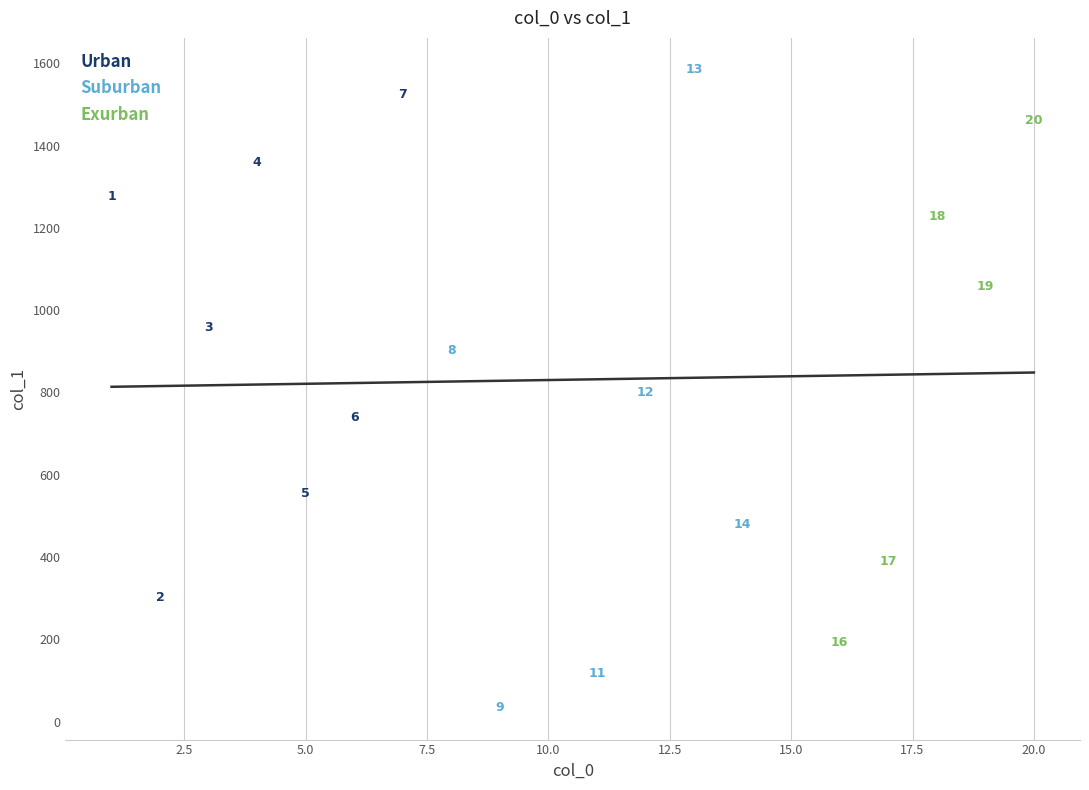

Which series reaches the maximum Y coordinate?

Suburban